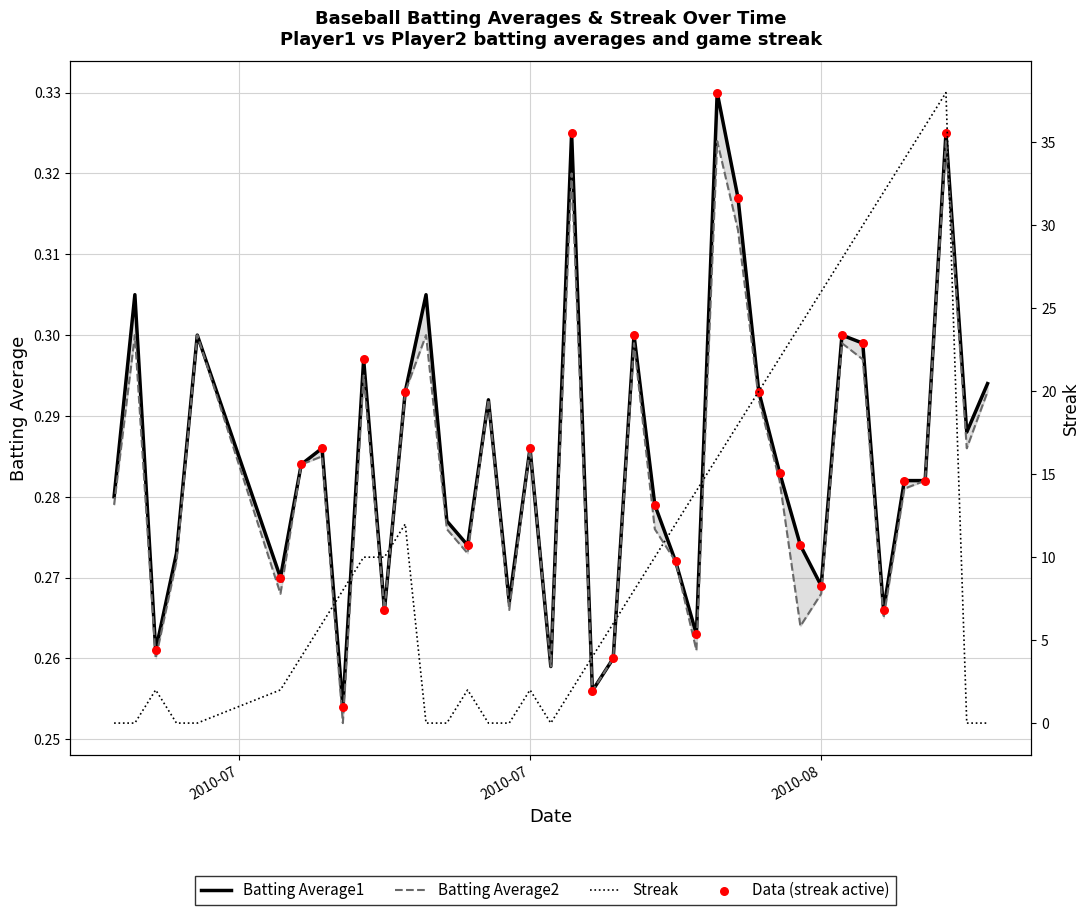

Which series has the largest total across all categories?

Streak